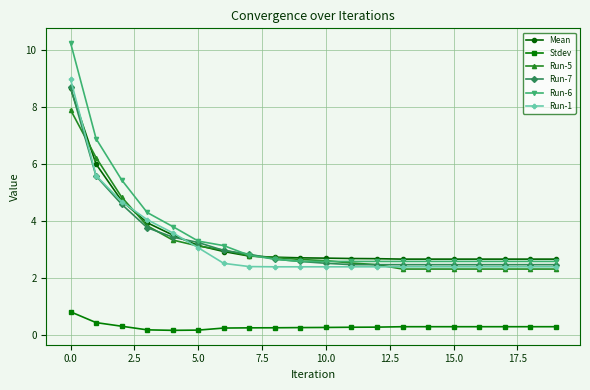

What are all the series names shown in the legend?

Mean, Stdev, Run-5, Run-7, Run-6, Run-1